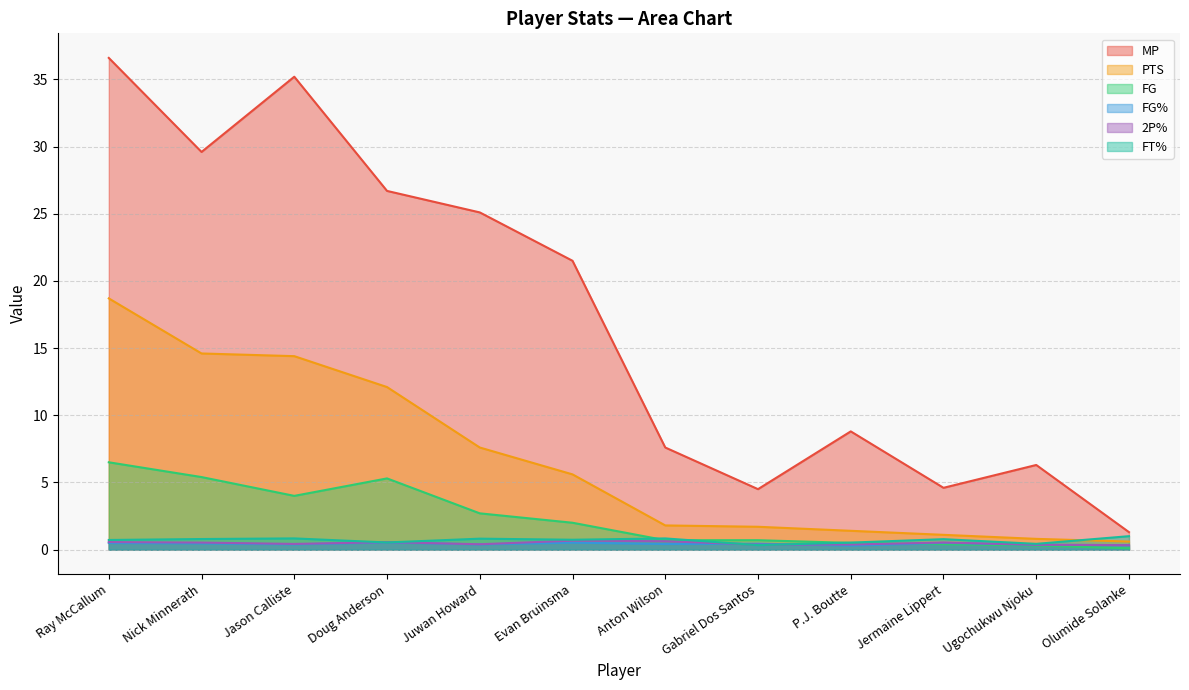

Between Anton Wilson and Jermaine Lippert, which is larger?

Anton Wilson